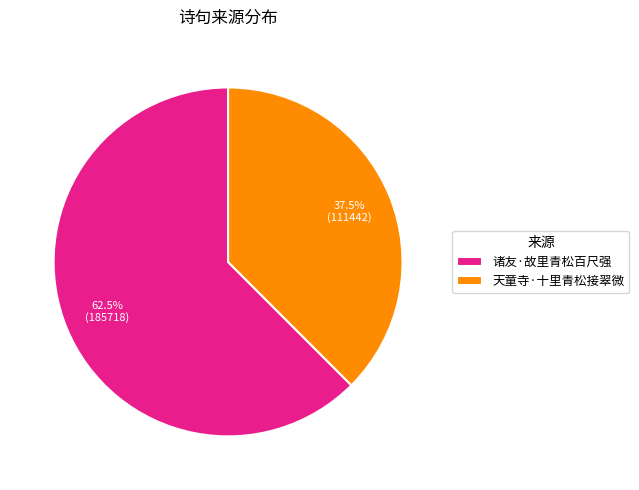

Is there any slice that represents more than half of the pie?

Yes